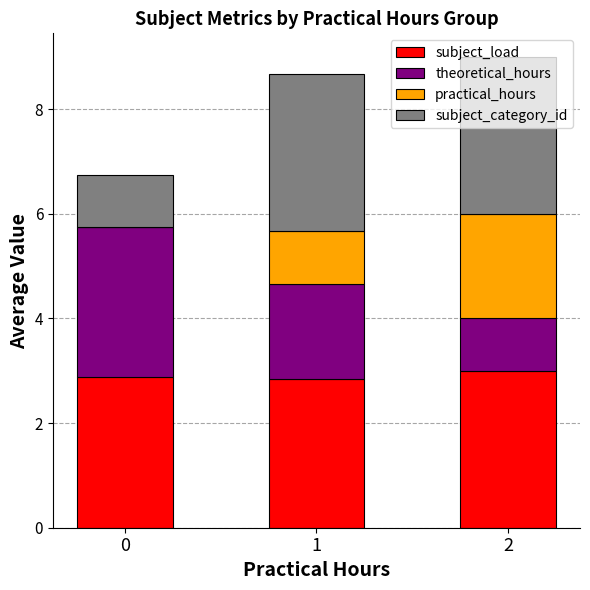

What is the highest value of the subject_load series?

3.0